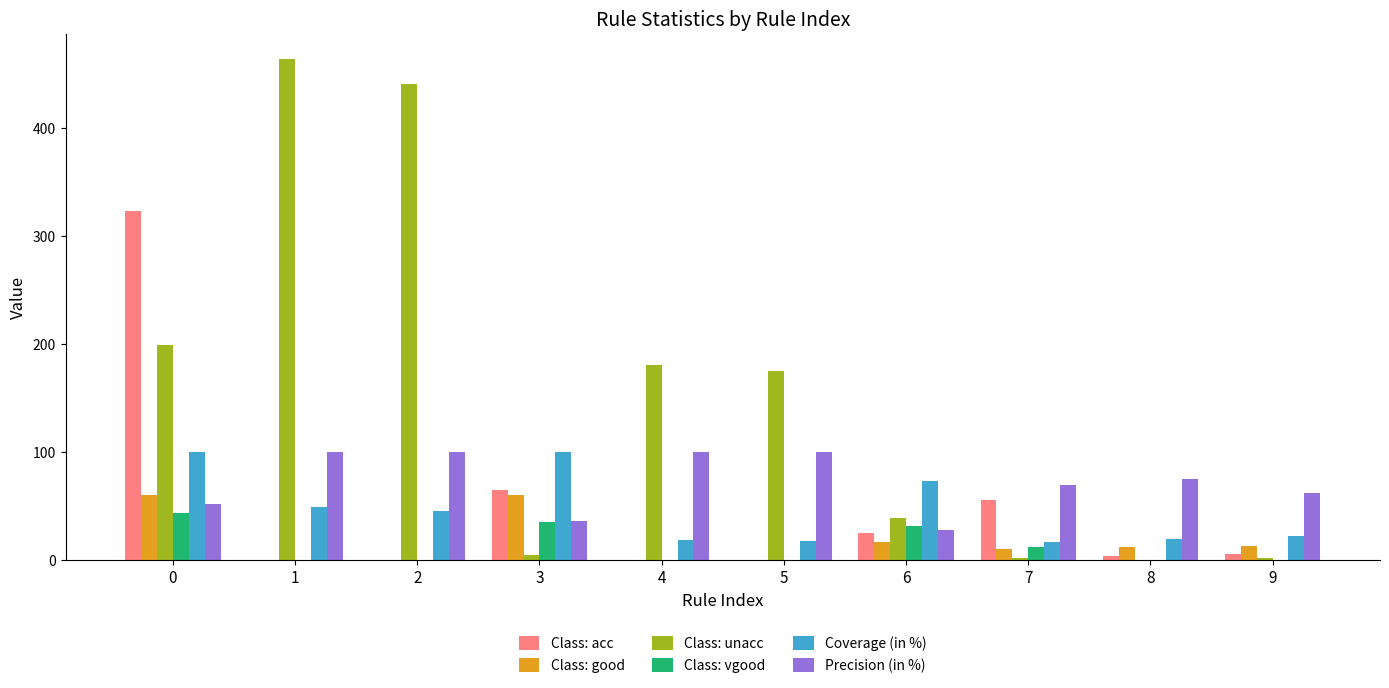

Count the number of data series in this chart.

6